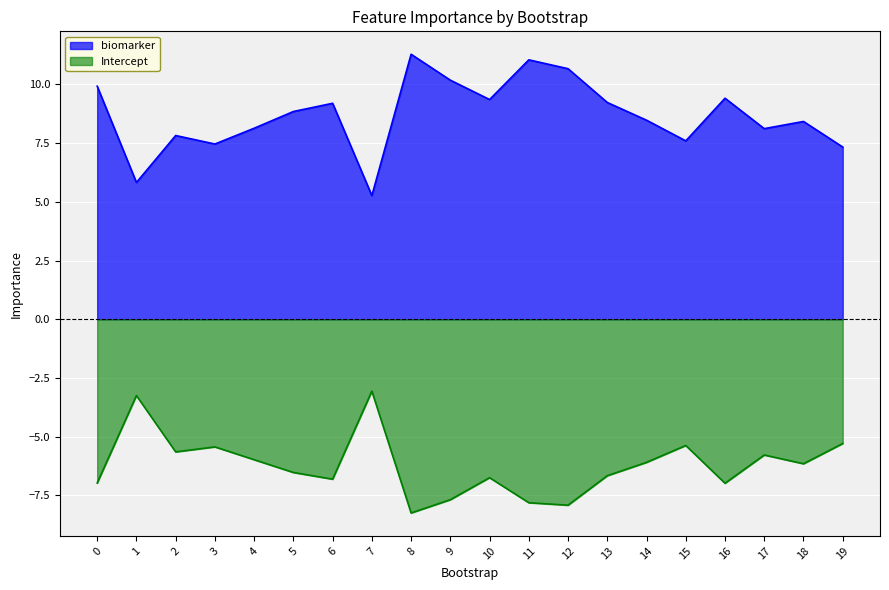

What is the sum of all Intercept values?

-124.4